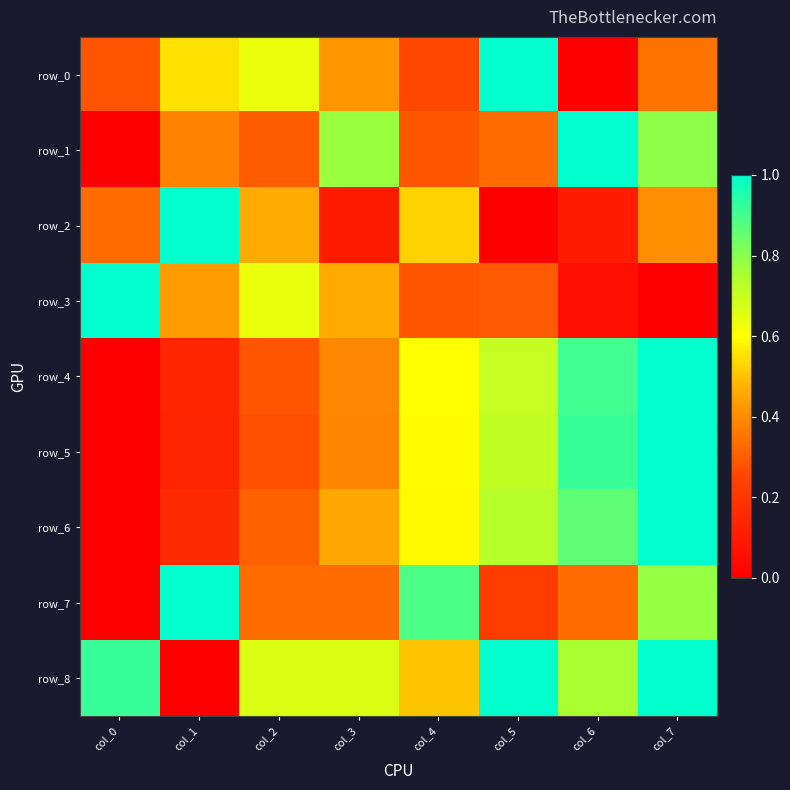

What is the average value of the row_5 series?

0.5